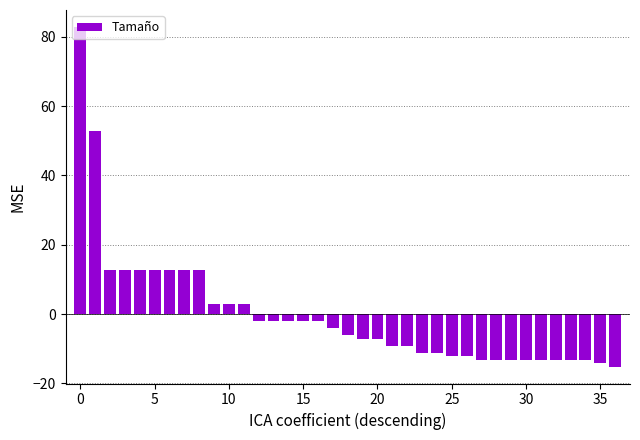

What is the smallest value displayed?

-15.1